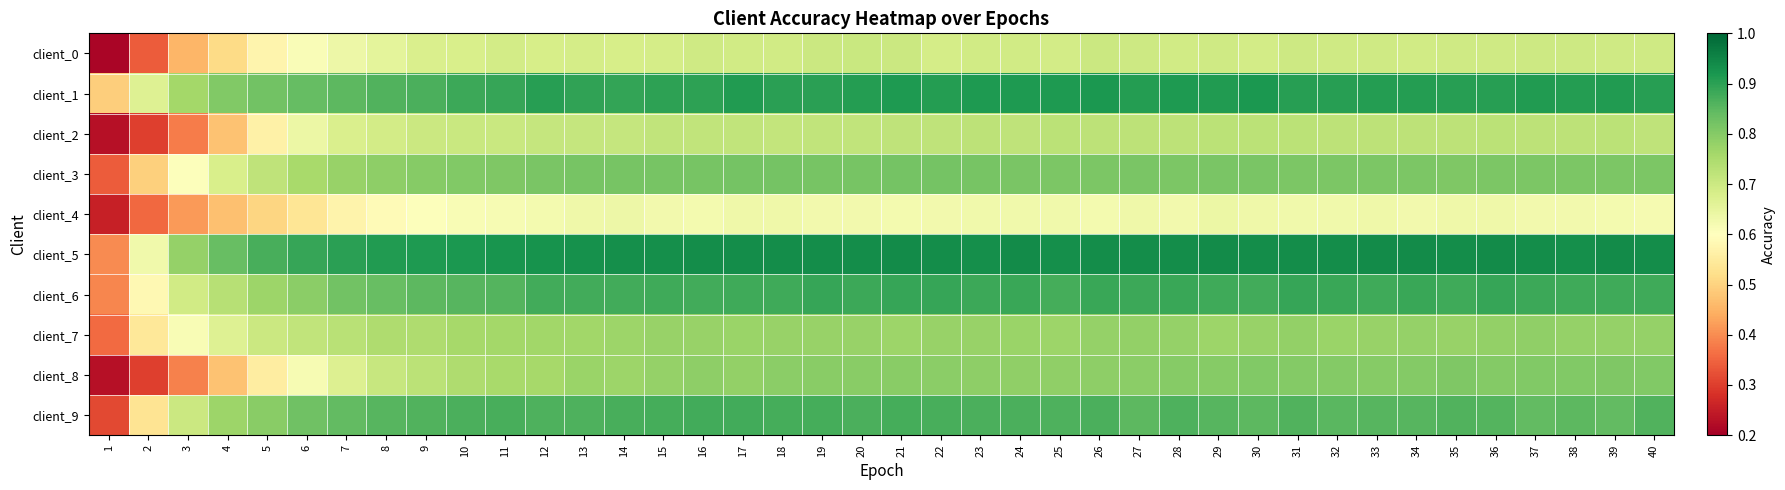

What is the minimum value shown in the chart?

0.2